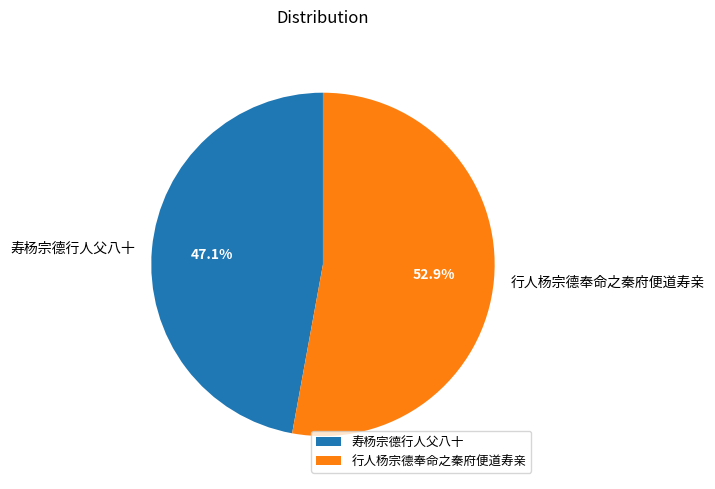

What is the ratio of the value at 行人杨宗德奉命之秦府便道寿亲 to the value at 寿杨宗德行人父八十?

1.1